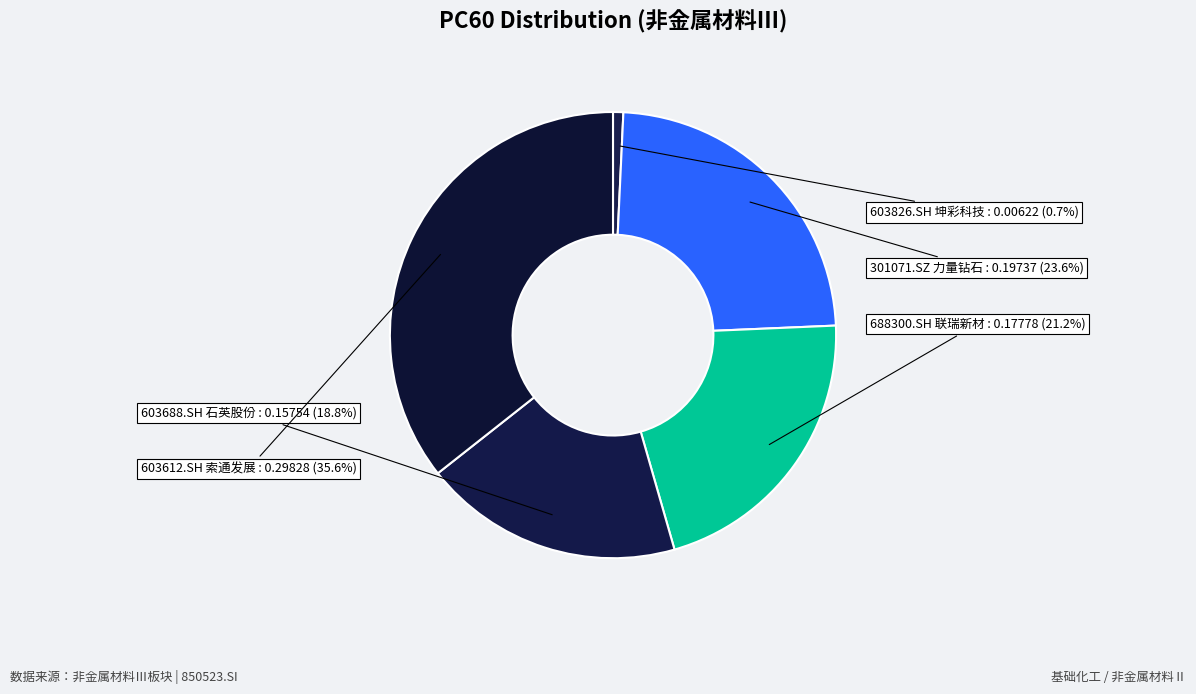

Does 603612.SH 索通发展 represent more than half of the total?

No